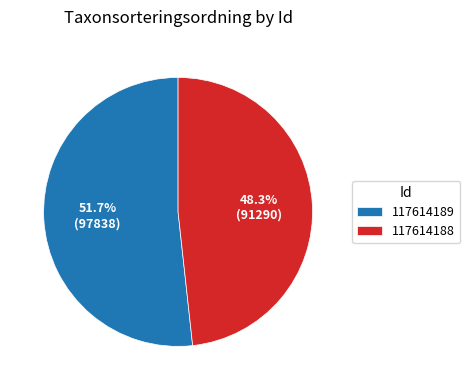

Approximately how many times larger is the value at 117614189 compared to 117614188?

1.1